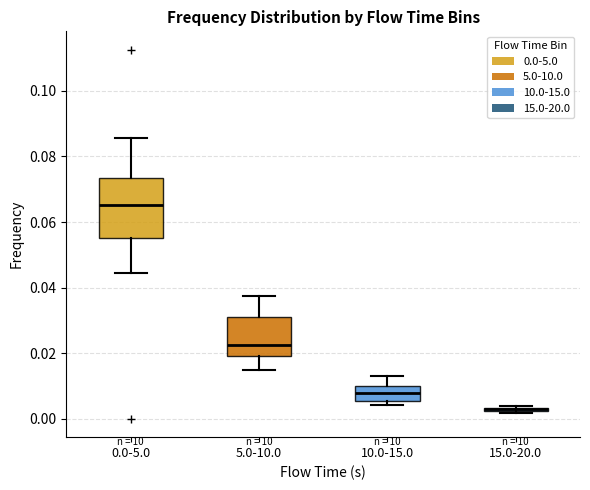

Comparing the boxes themselves (not the whiskers), which one is the tallest?

0.0-5.0